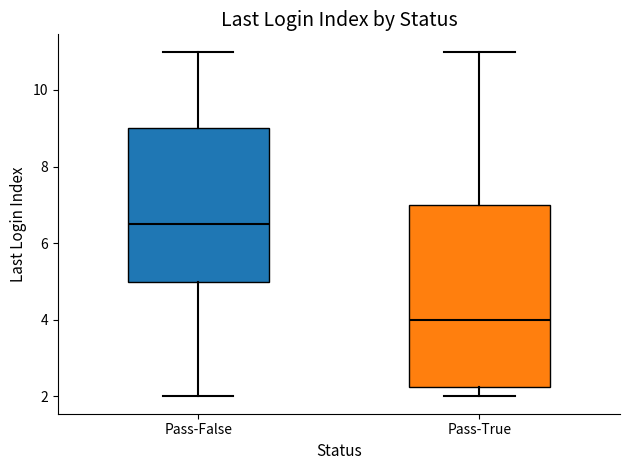

Reading left to right, read every box against the y-axis: the position of its median line, the range the box covers, and the ends of its whiskers. The values are not printed on the chart, so give them approximately, as read against the axis.

Pass-False: median 6.6, box 5.0 to 9.0, whiskers 2.0 to 11.0
Pass-True: median 4.0, box 2.2 to 7.0, whiskers 2.0 to 11.0